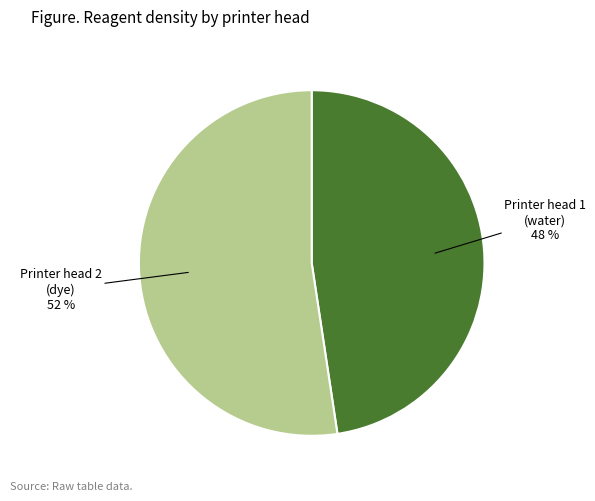

What is the ratio of the value at Printer head 1 (water) 48 % to the value at Printer head 2 (dye) 52 %?

0.9